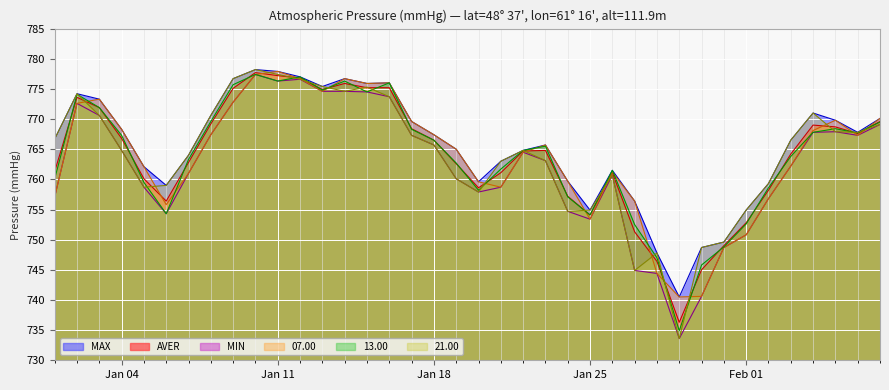

Reading left to right, list all the values displayed in this chart.

AVER: 761.3	773.6	771.9	766.8	760.1	756.4	762.8	769.2	775.1	777.7	777.2	776.8	774.9	775.9	775.2	775.2	768.4	766.5	762.6	758.6	761.1	764.7	764.8	757.2	754.1	761.1	751.3	746.4	736.3	745.0	749.0	752.8	758.2	764.2	769.0	768.7	767.6	769.6
07.00: 757.1	772.6	773.3	768.3	762.1	755.8	761.0	767.4	772.8	777.4	777.9	776.7	774.6	776.7	775.9	776.0	769.6	767.4	765.0	759.6	758.7	764.5	765.7	759.7	753.4	761.2	756.4	744.4	740.5	740.6	748.7	750.8	756.8	762.2	768.1	769.8	767.3	770.1
13.00: 760.1	774.1	771.9	767.3	759.5	754.3	763.3	769.6	775.7	777.4	776.3	777.0	774.8	776.3	774.5	776.0	768.3	766.5	762.7	758.2	761.7	764.8	765.5	757.1	754.1	761.5	752.5	747.0	734.9	745.8	748.8	752.6	758.6	763.8	767.8	768.4	767.7	769.5
21.00: 766.7	774.2	770.6	764.8	758.7	759.0	764.0	770.6	776.7	778.2	777.4	776.6	775.4	774.6	775.3	773.7	767.3	765.7	760.1	757.9	763.0	764.8	763.1	754.7	754.9	760.7	744.9	747.8	733.6	748.7	749.6	754.9	759.3	766.5	771.0	767.9	767.8	769.1
MAX: 766.7	774.2	773.3	768.3	762.1	759.0	764.0	770.6	776.7	778.2	777.9	777.0	775.4	776.7	775.9	776.0	769.6	767.4	765.0	759.6	763.0	764.8	765.7	759.7	754.9	761.5	756.4	747.8	740.5	748.7	749.6	754.9	759.3	766.5	771.0	769.8	767.8	770.1
MIN: 757.1	772.6	770.6	764.8	758.7	754.3	761.0	767.4	772.8	777.4	776.3	776.6	774.6	774.6	774.5	773.7	767.3	765.7	760.1	757.9	758.7	764.5	763.1	754.7	753.4	760.7	744.9	744.4	733.6	740.6	748.7	750.8	756.8	762.2	767.8	767.9	767.3	769.1